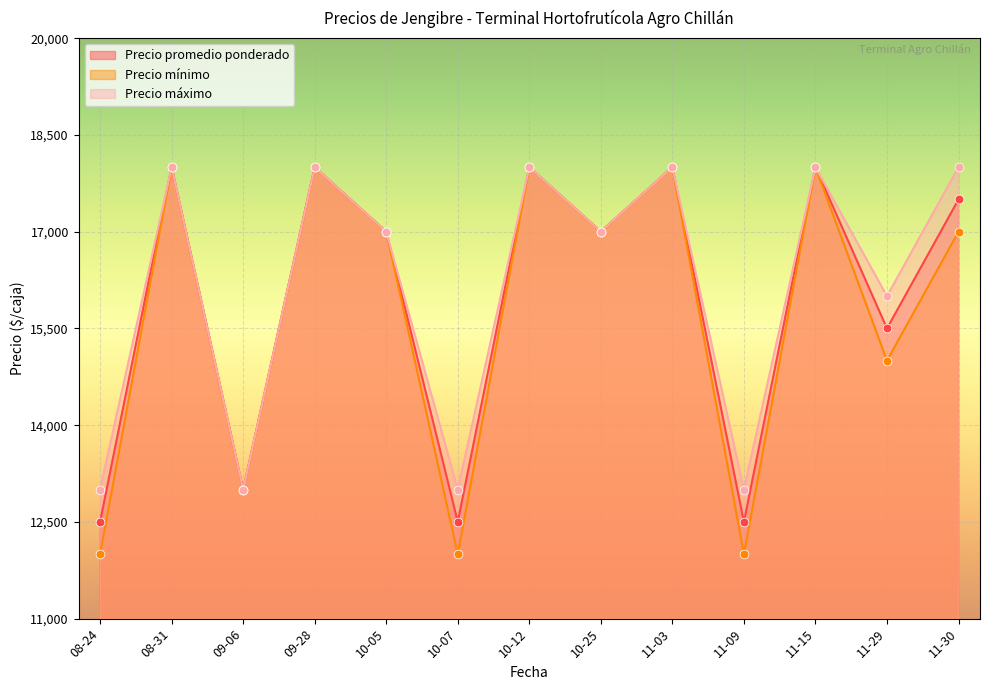

Which series has the widest spread of Y values?

Precio mínimo